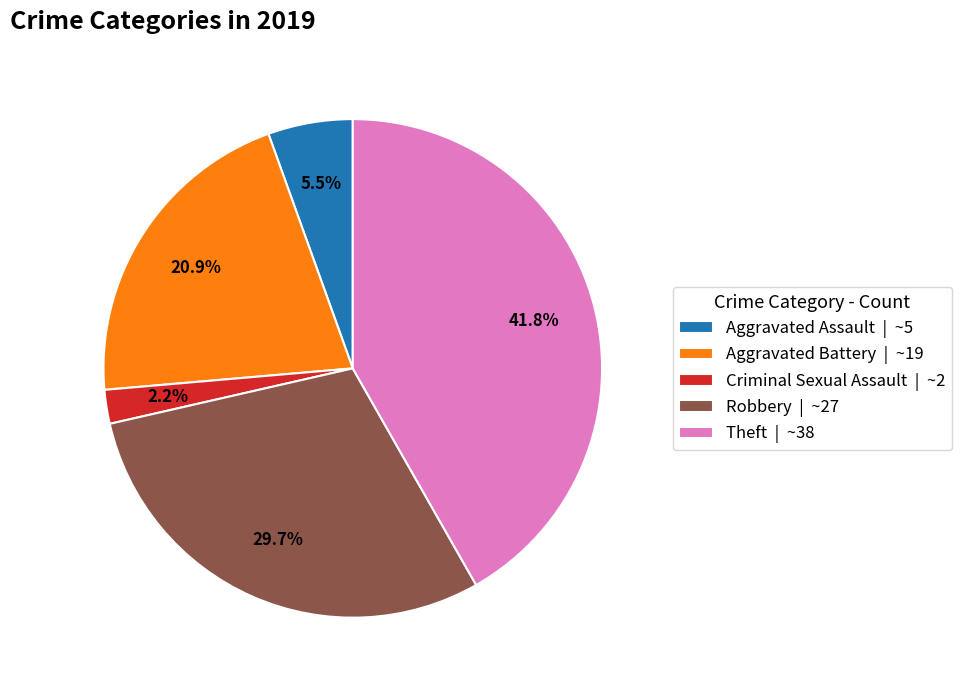

How much of the chart is everything except Criminal Sexual Assault | ~2?

97.8%